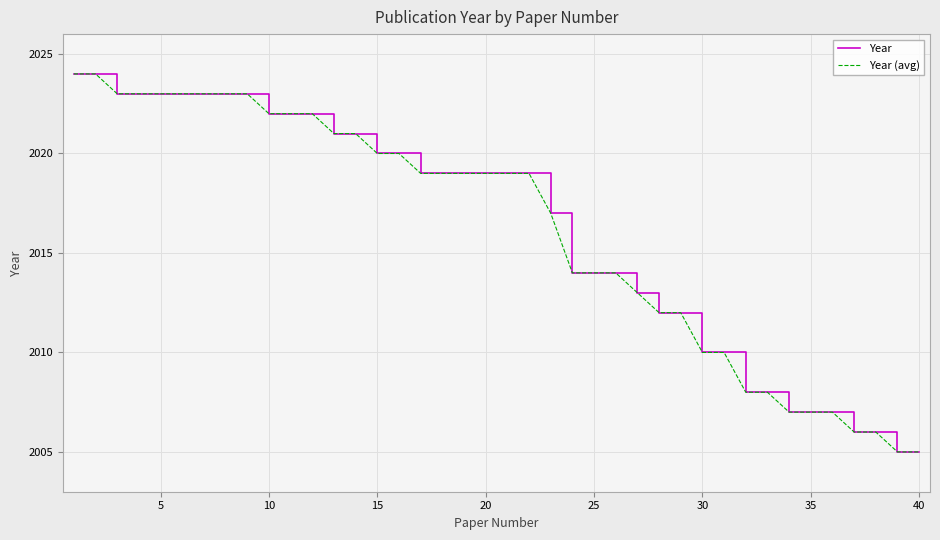

What is the maximum value shown in the chart?

2024